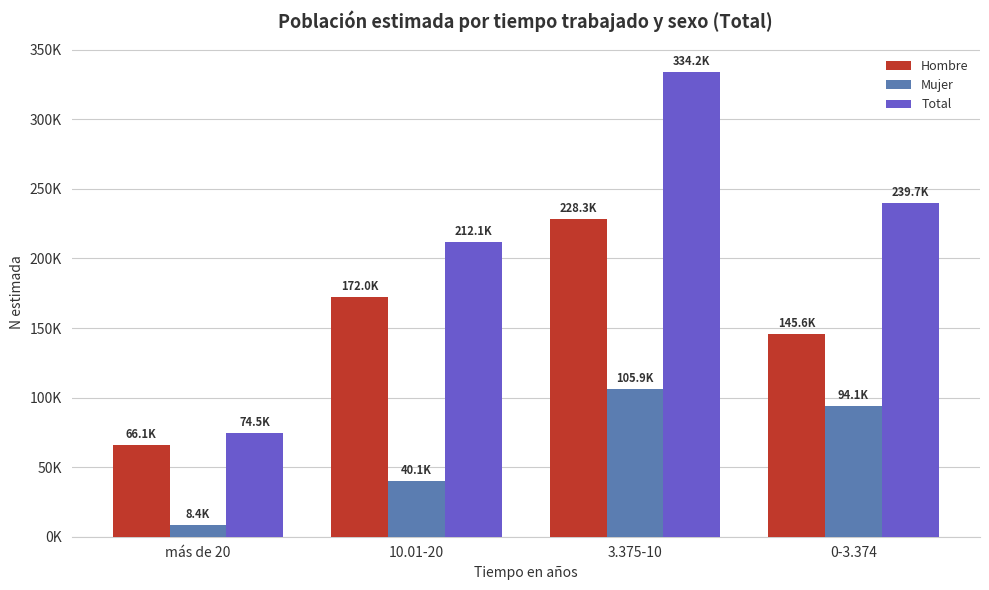

Is it true that Hombre equals 253100 at 0-3.374?

False